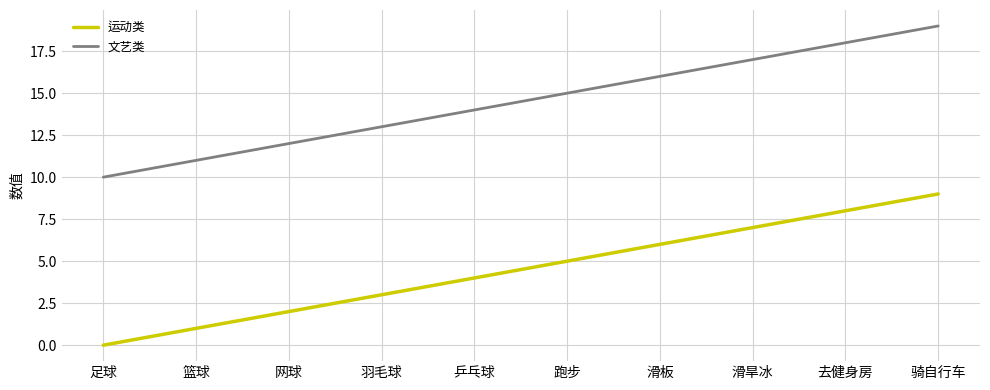

Which series has the largest total across all categories?

文艺类